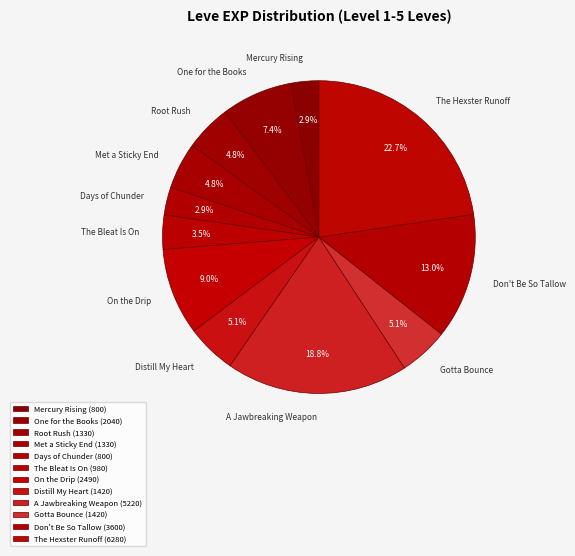

Count the number of slices in the pie.

12